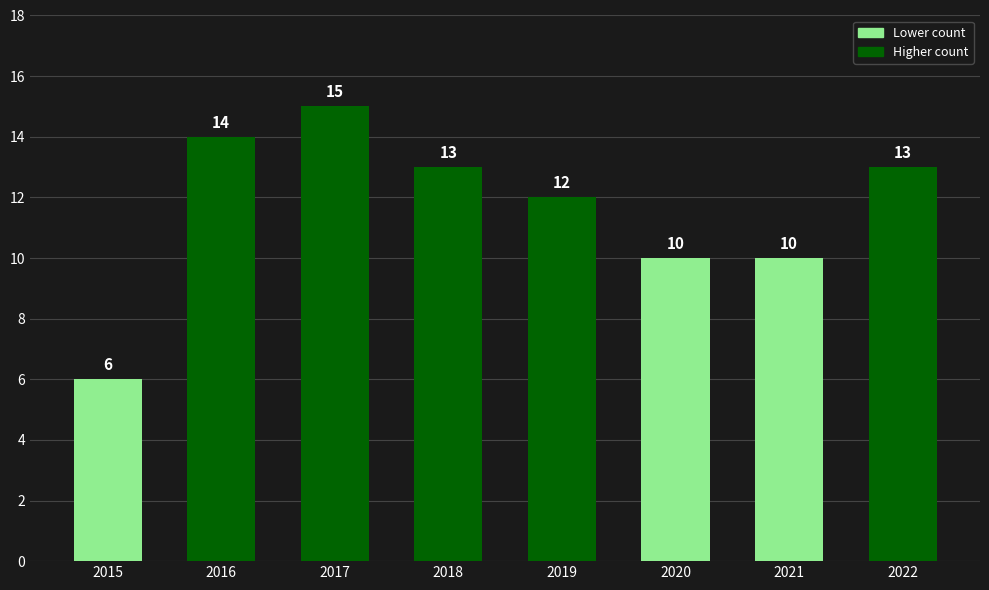

What is the change in value from 2015 to 2022?

+7